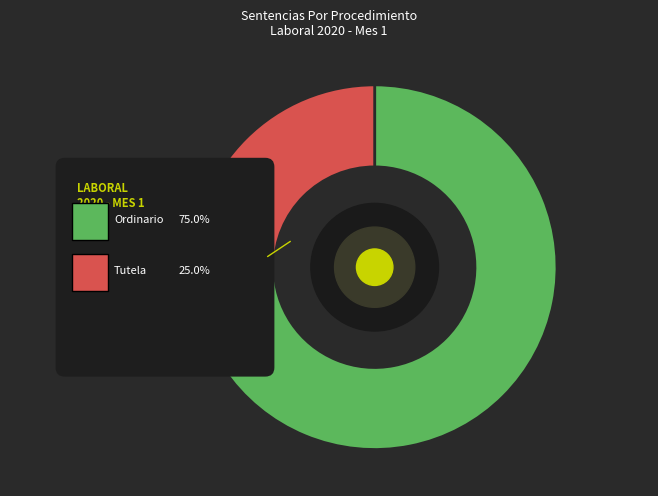

True or false: Tutela accounts for 17% of the total.

False